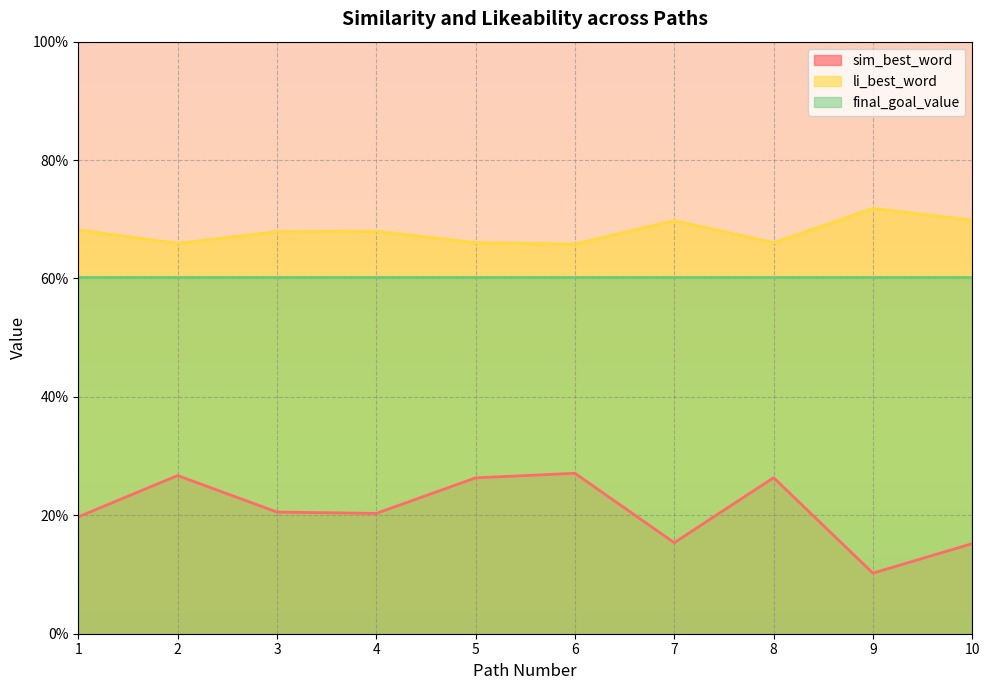

True or false: li_best_word and sim_best_word cross at least once.

False